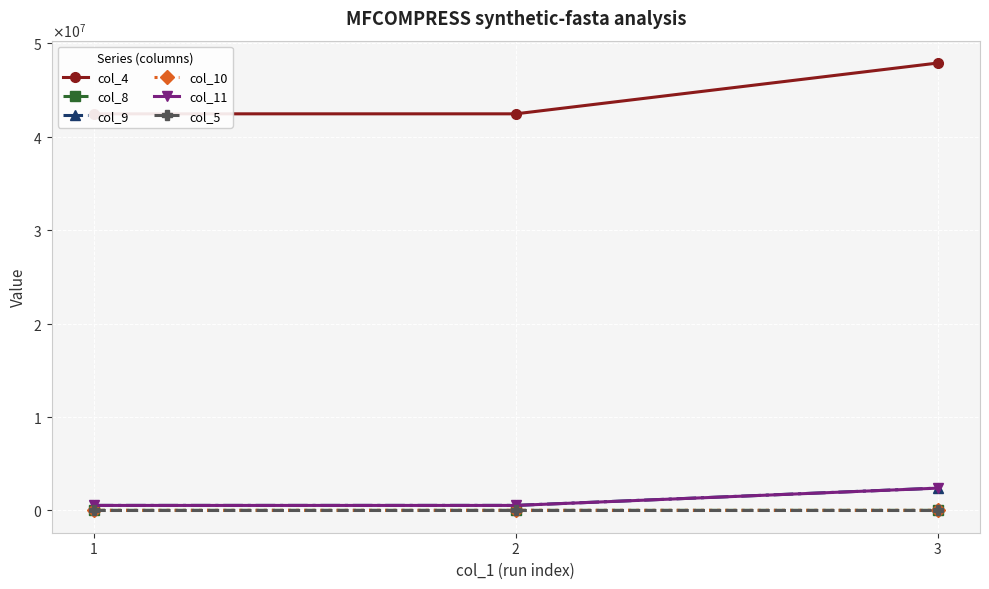

What is the minimum value for col_4?

42443238.0